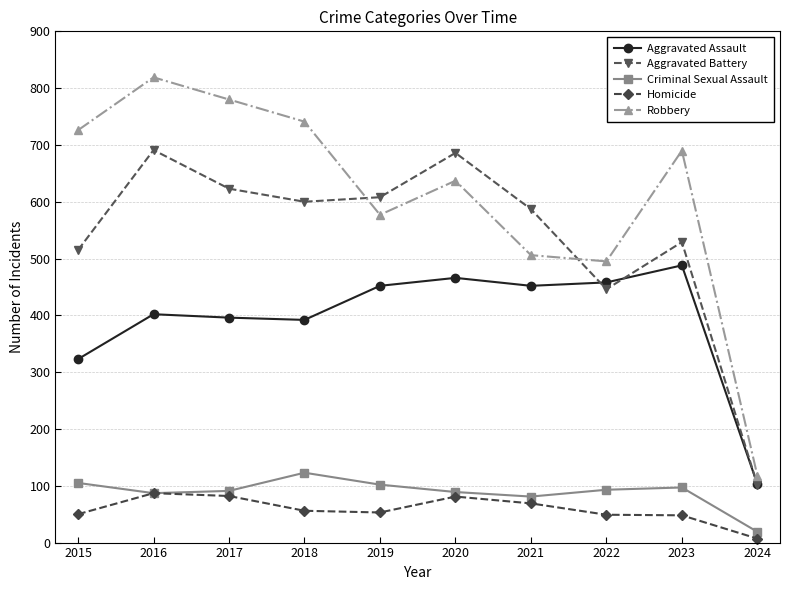

At which label does Criminal Sexual Assault first exceed 93?

2015